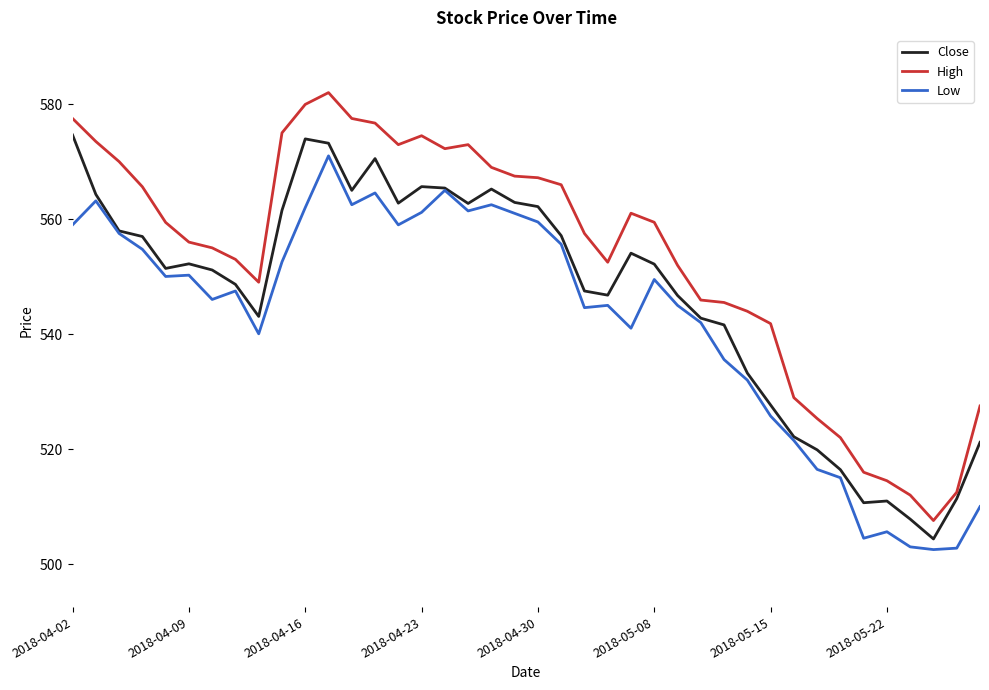

True or false: Low and High intersect in this chart.

False